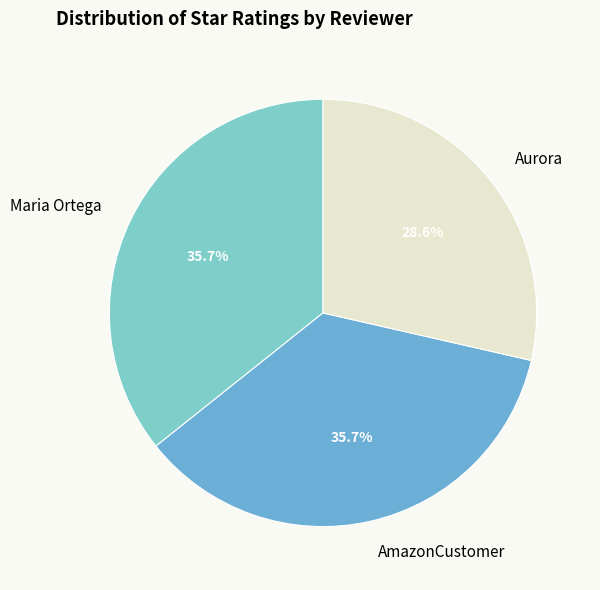

How many segments does this pie chart have?

3